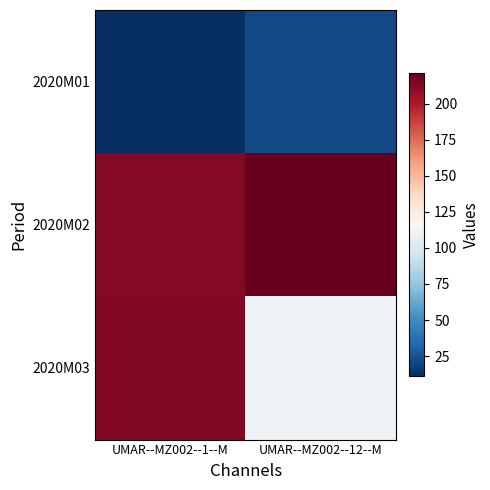

What is the minimum value shown in the chart?

11